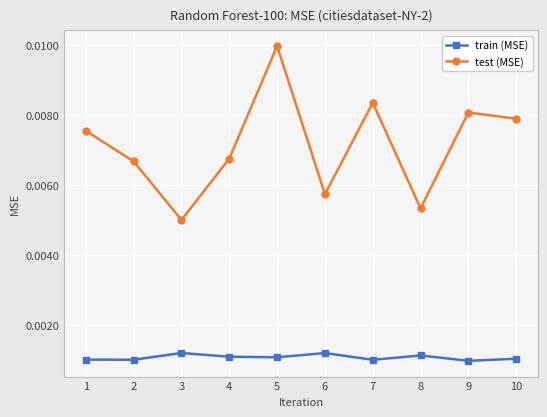

At which label does test (MSE) reach its peak?

5